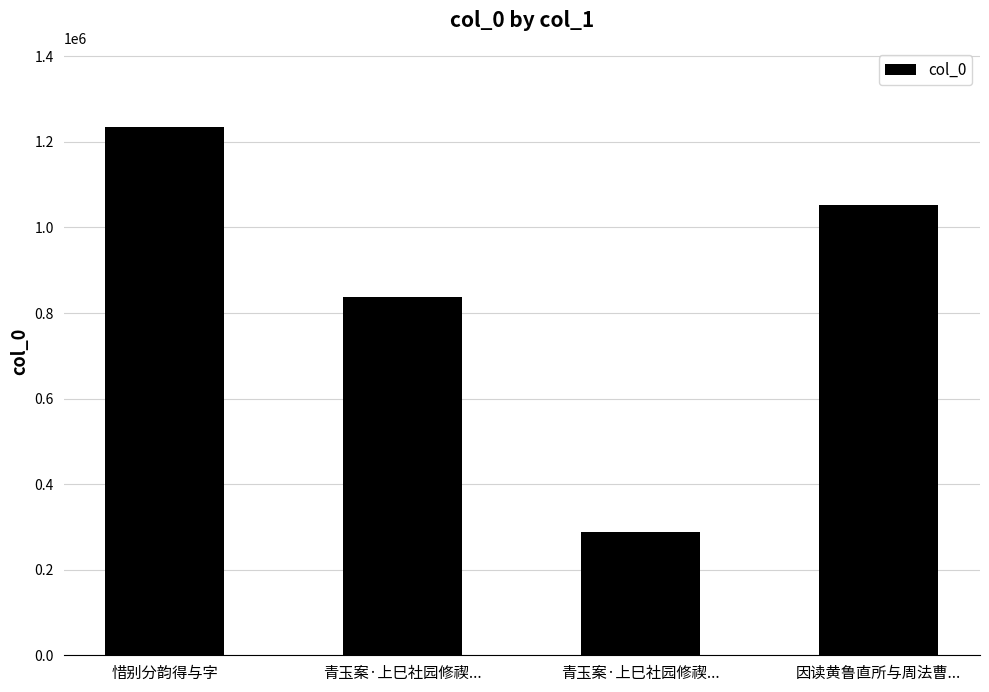

Reading right to left, what are all the values shown in this chart?

1053683	287279	837555	1234708